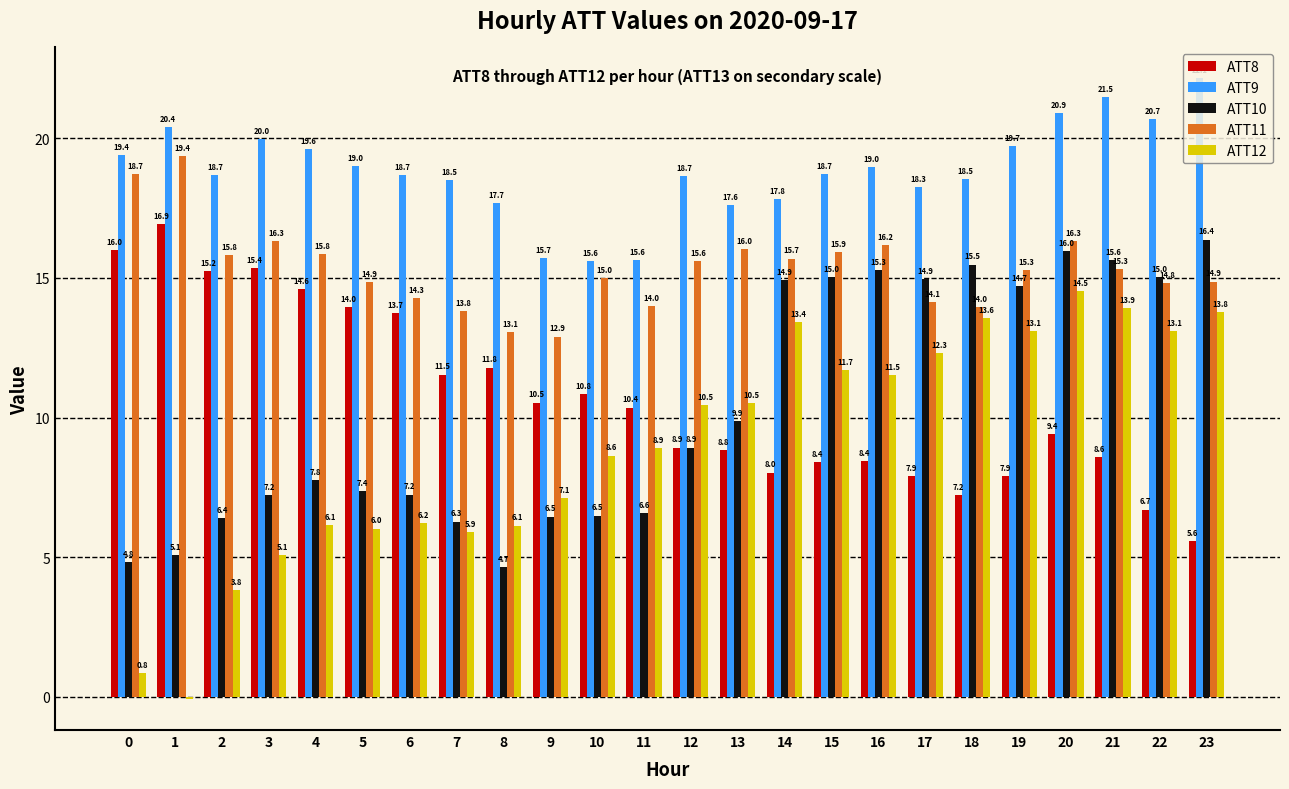

What is the spread (max minus min) of values at 15?

10.3